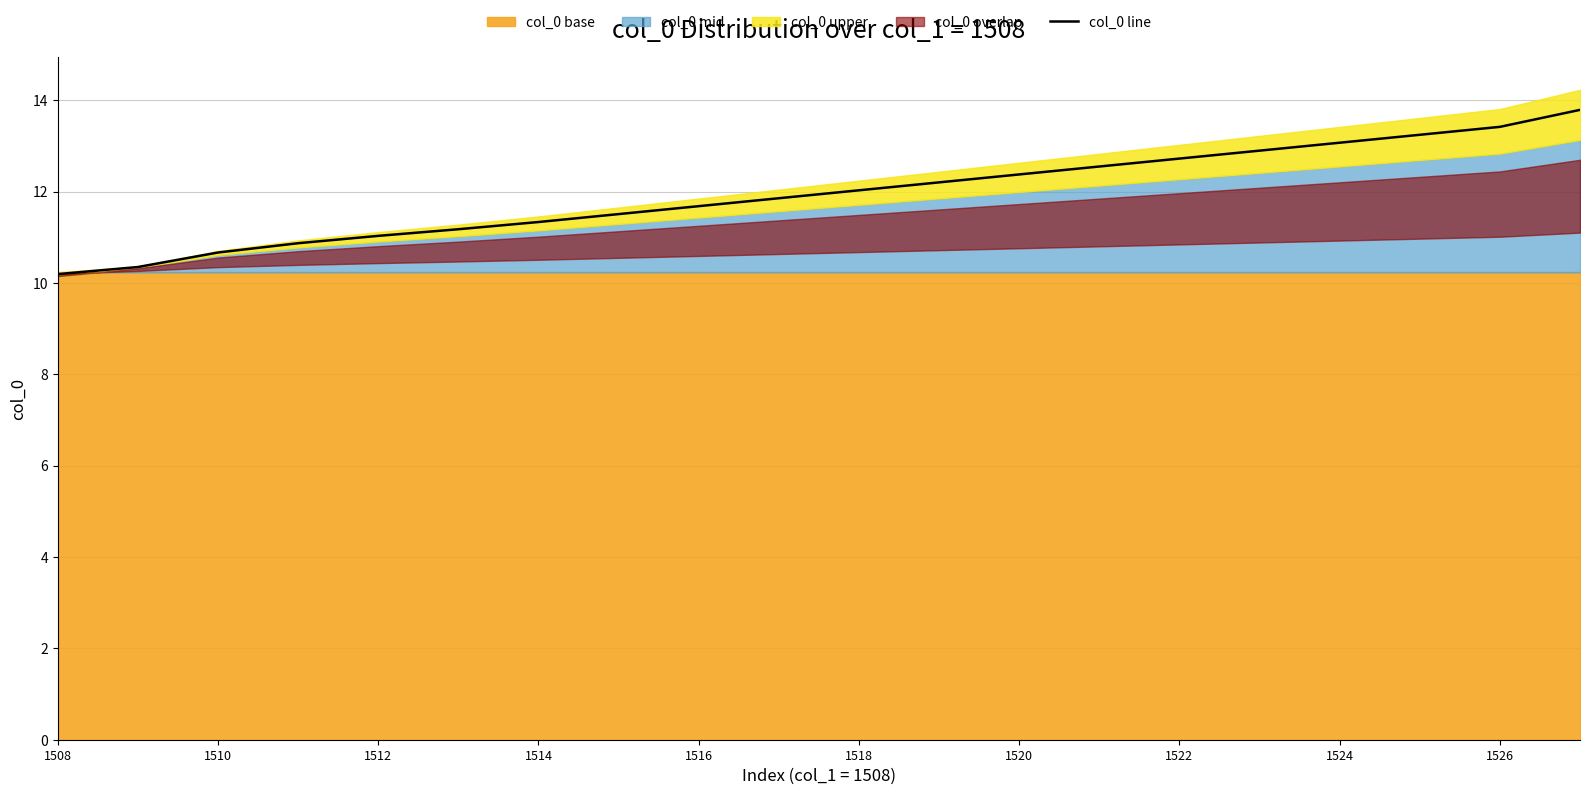

What is the maximum value for col_0 line?

13.8